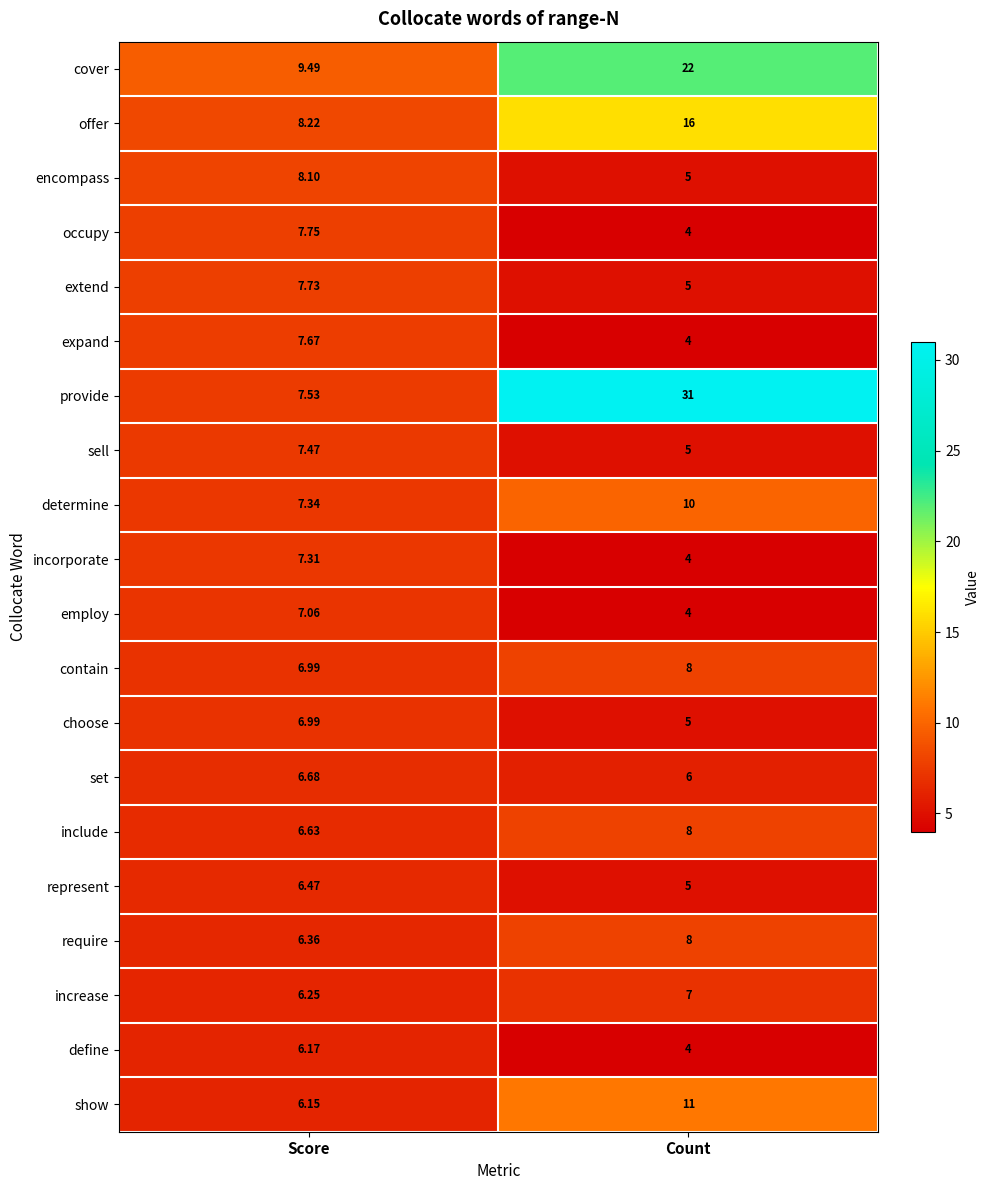

List the labels in order of increase value, smallest first.

Score, Count